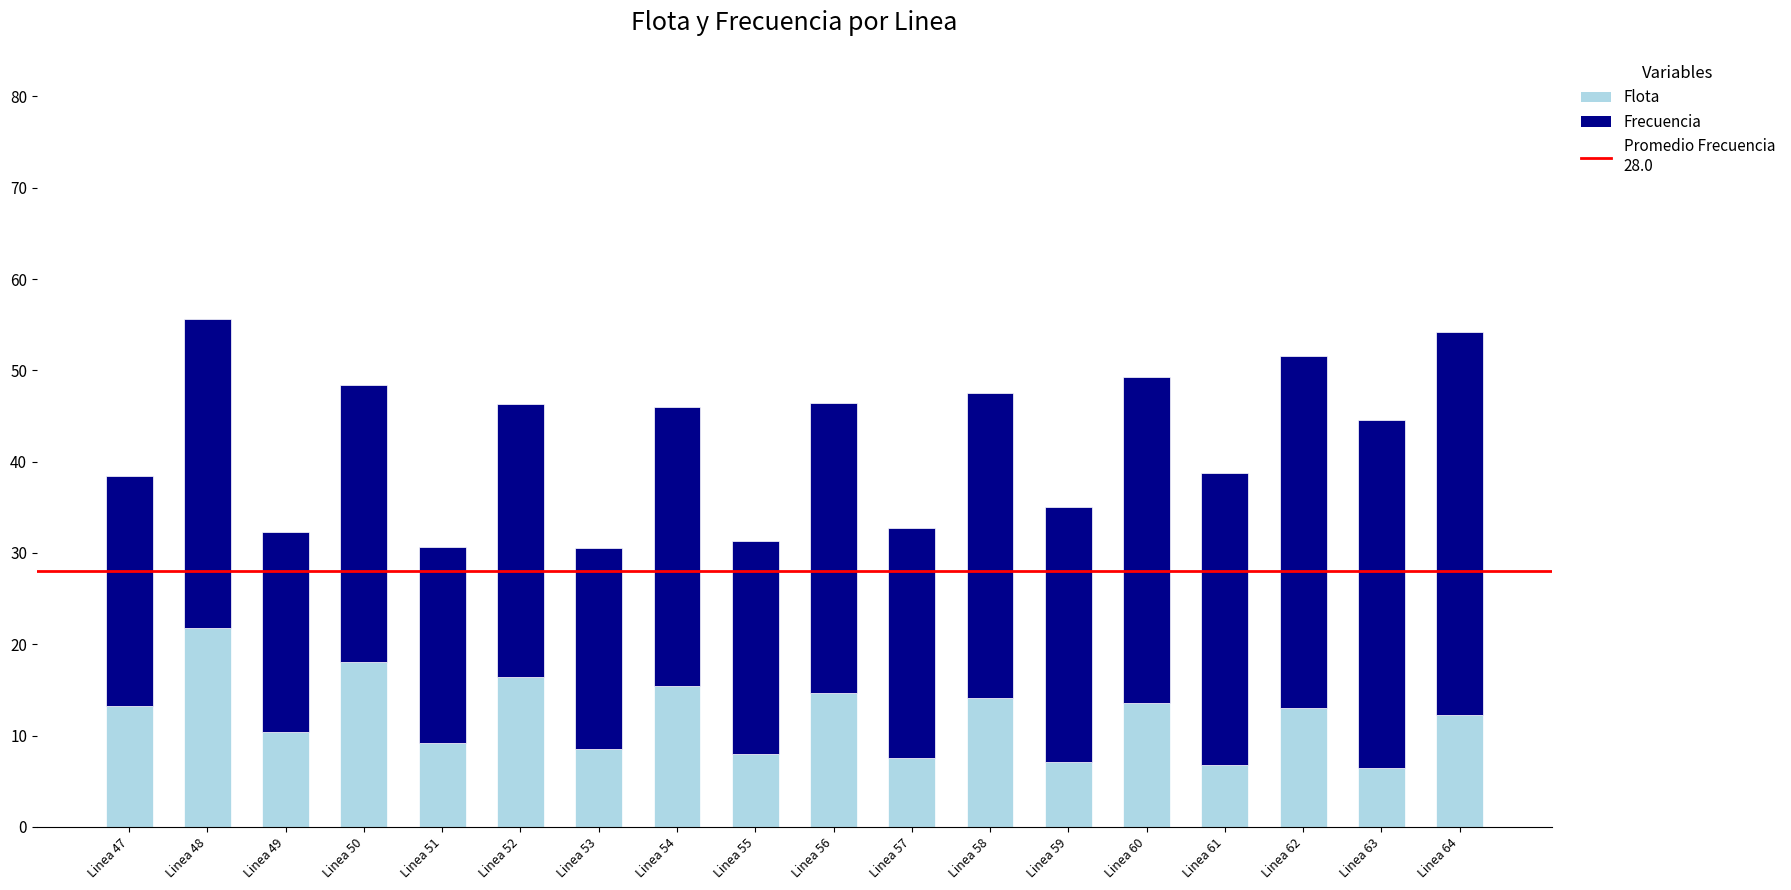

At which label does Flota reach its peak?

Linea 48